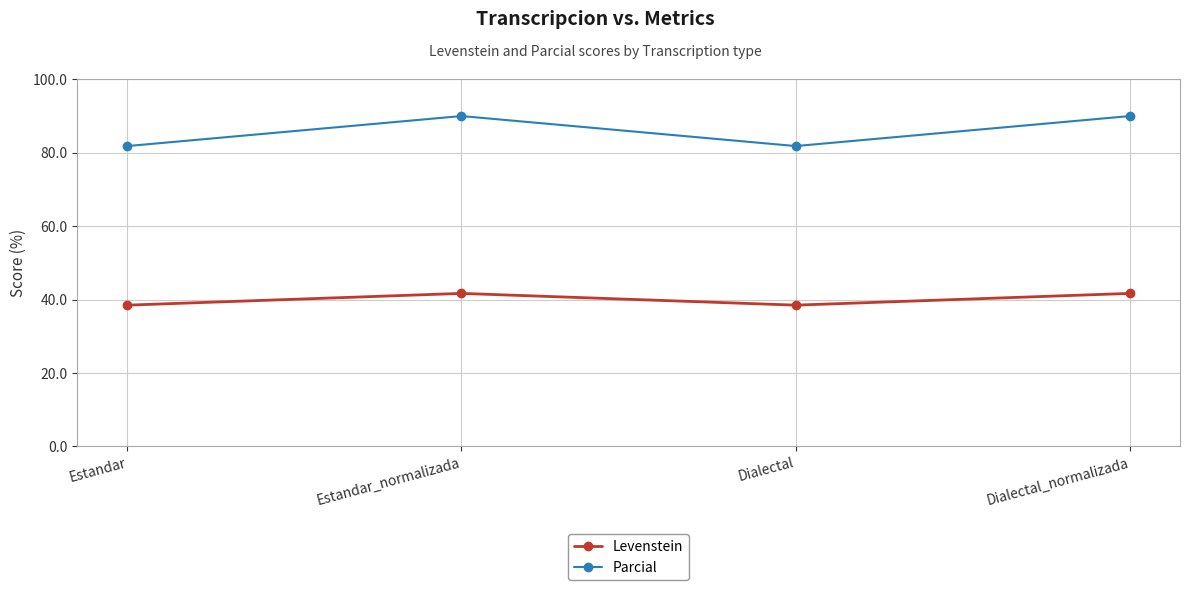

What is the label of the 3rd point from the left?

Dialectal